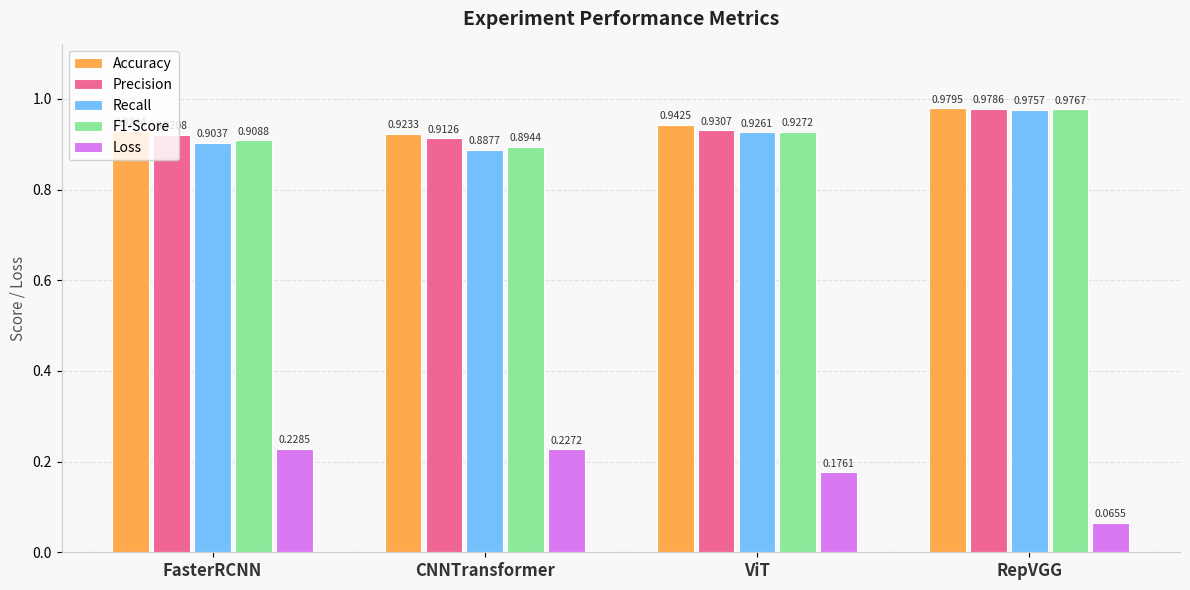

What is the label of the 1st bar from the left?

FasterRCNN